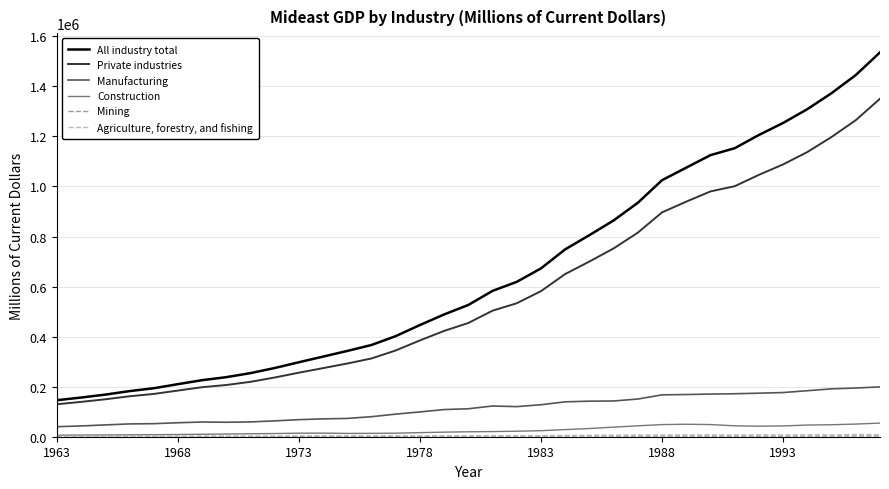

Which series has the largest total across all categories?

All industry total